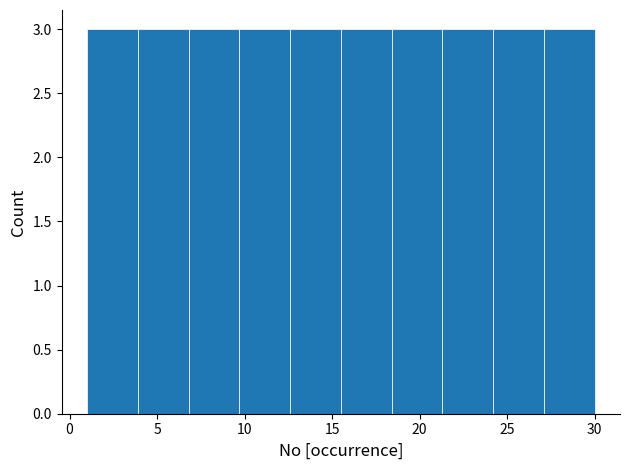

Reading left to right, transcribe this chart: for each bar, give the range it covers on the x-axis and its height. Neither the bar edges nor the heights are printed on the chart, so give them approximately, as read against the axes.

1.0 to 3.9: 3
3.9 to 6.8: 3
6.8 to 9.7: 3
9.7 to 12.6: 3
12.6 to 15.5: 3
15.5 to 18.4: 3
18.4 to 21.3: 3
21.3 to 24.2: 3
24.2 to 27.1: 3
27.1 to 30.0: 3